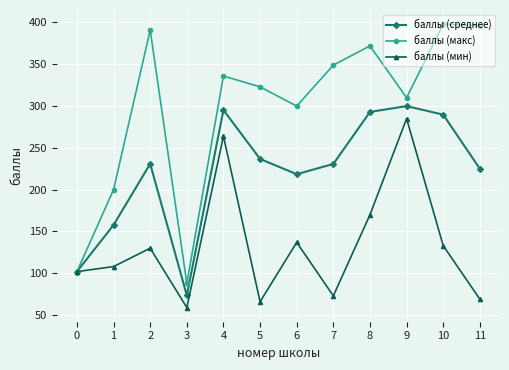

What is the spread (max minus min) of values at 7?

276.0